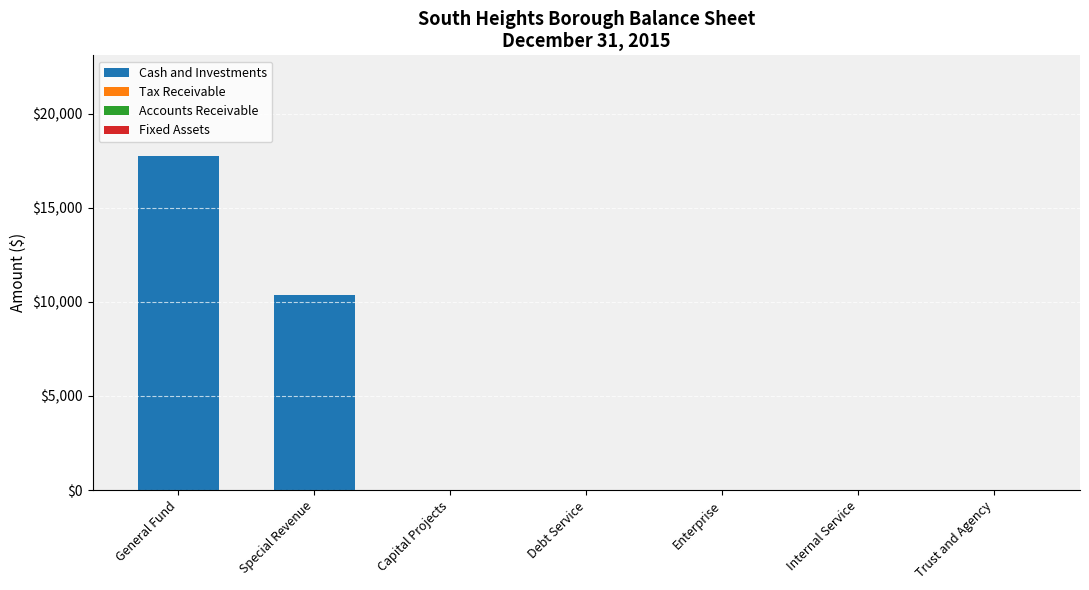

At which category does the chart reach its peak across all series?

General Fund